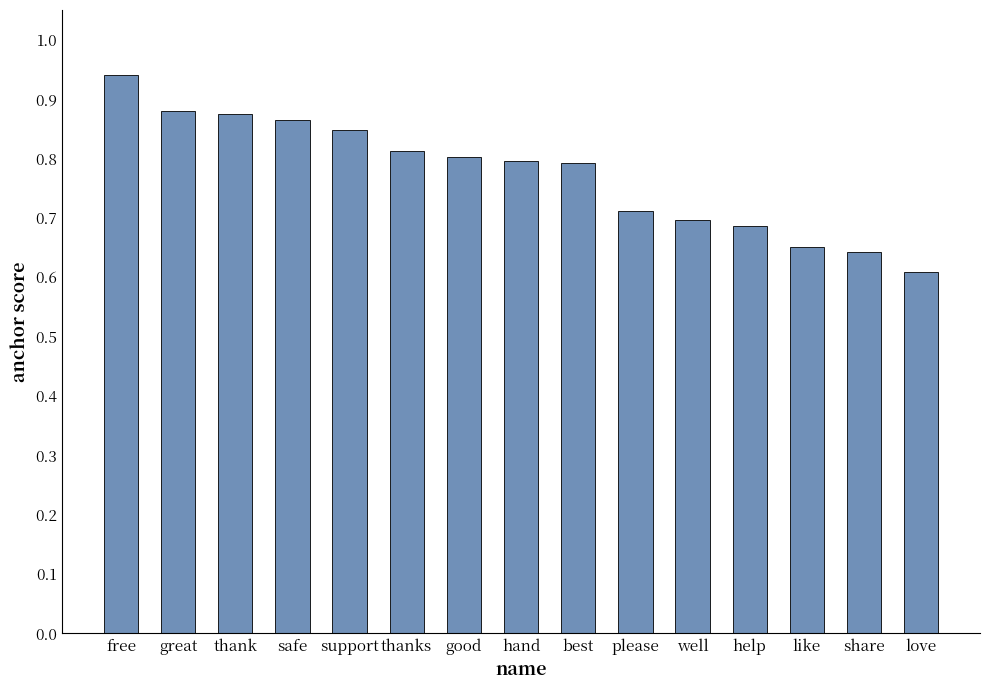

What is the difference between the maximum and minimum values?

0.3